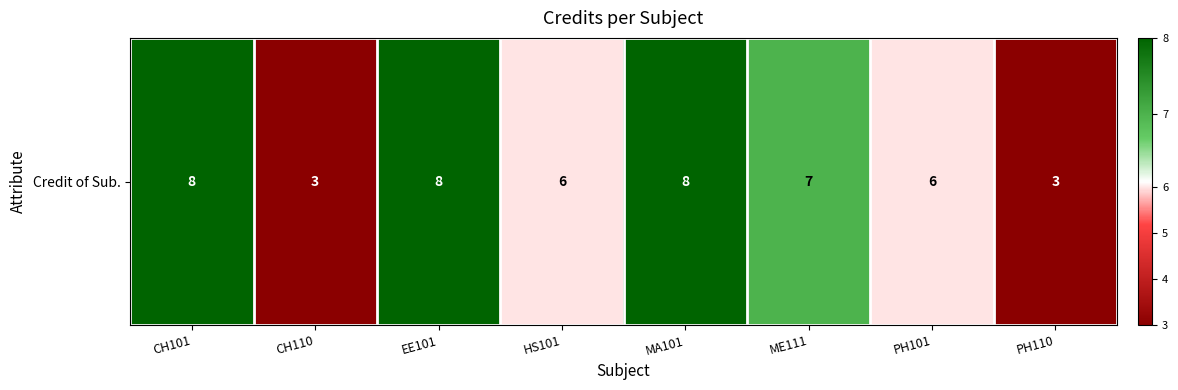

Read the value at PH101.

6